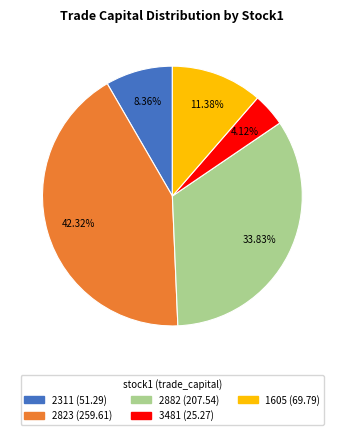

Does any single category account for the majority?

No